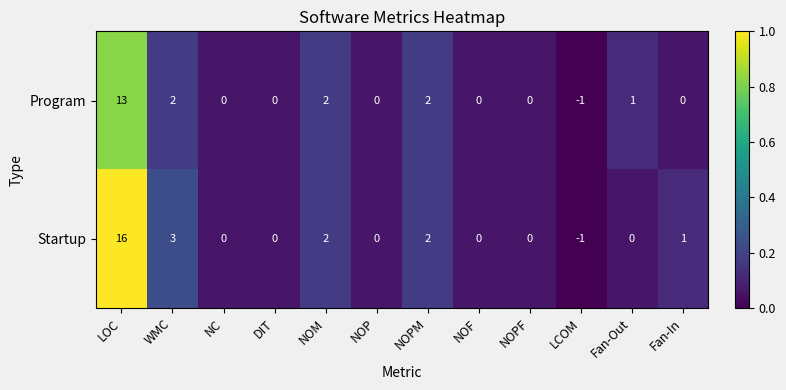

List the series in order of their peak value, lowest first.

Program, Startup